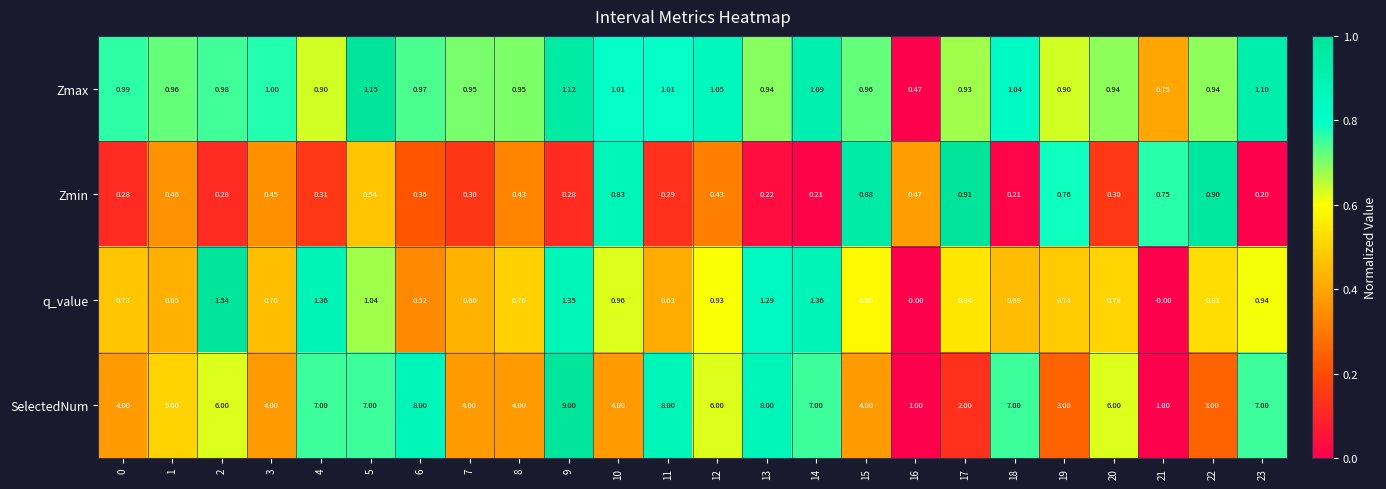

Is the value of SelectedNum at 12 greater than the value of Zmin at 5?

Yes